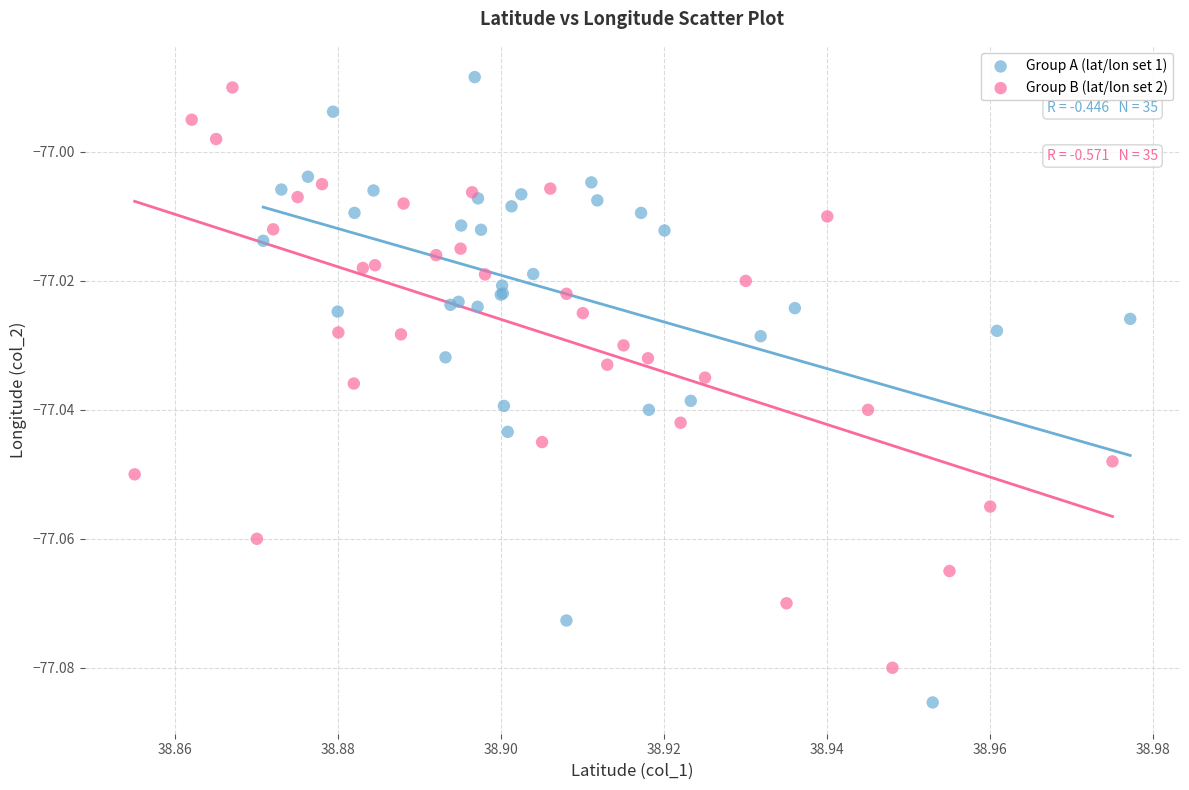

Which series reaches the minimum Y coordinate?

Group A (lat/lon set 1)